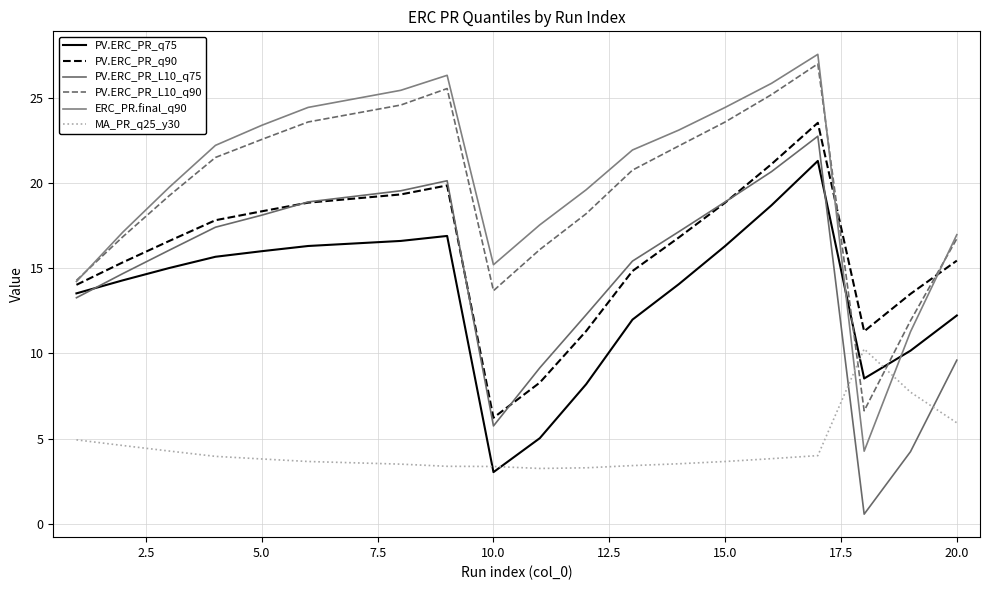

Is this an area chart (filled region under the line)?

No